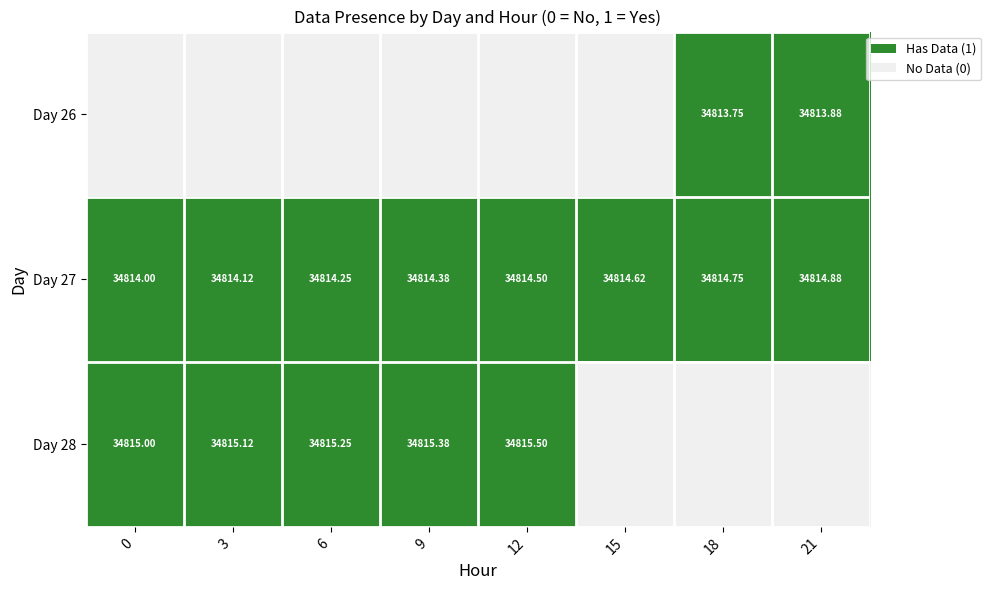

Is the value of Day 27 at 15 greater than the value of Day 26 at 21?

Yes